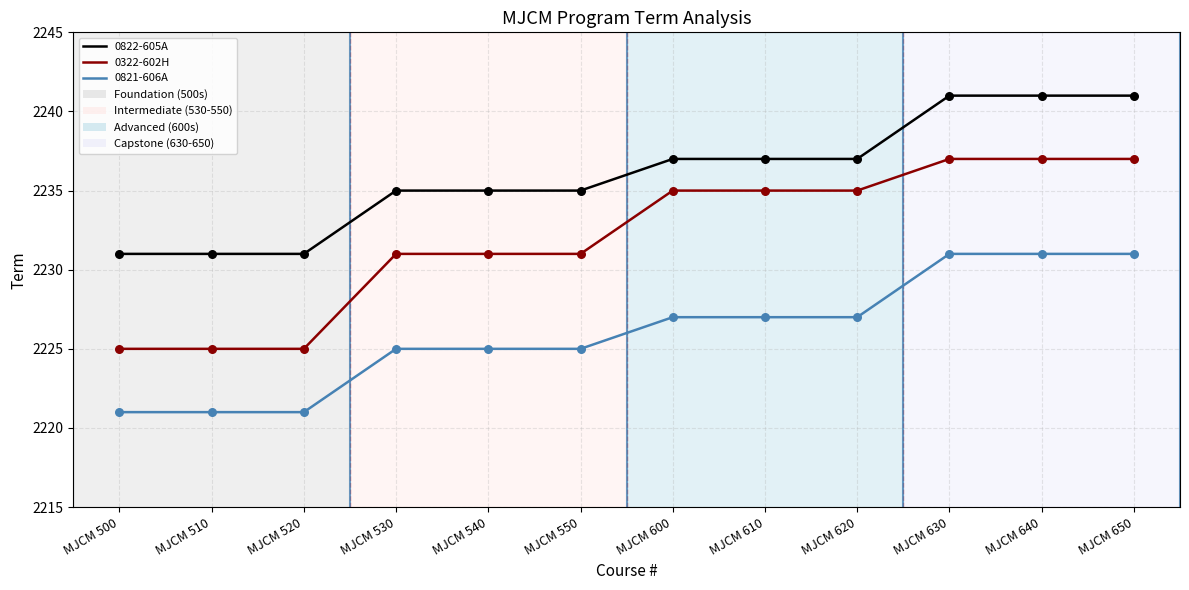

Is the value of 0322-602H at MJCM 540 greater than the value of 0822-605A at MJCM 620?

No